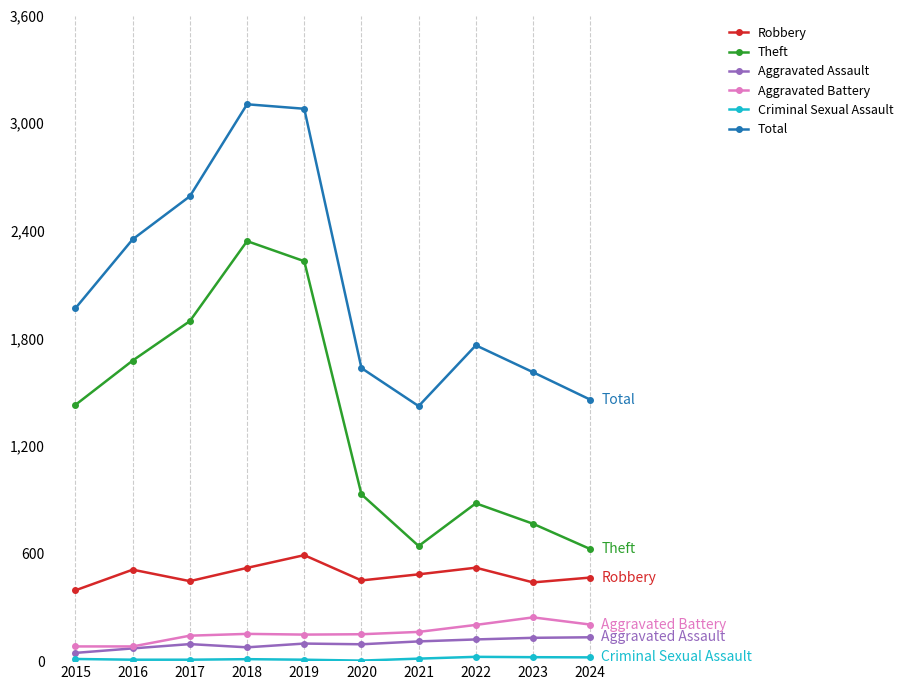

What is the minimum value for Aggravated Battery?

82